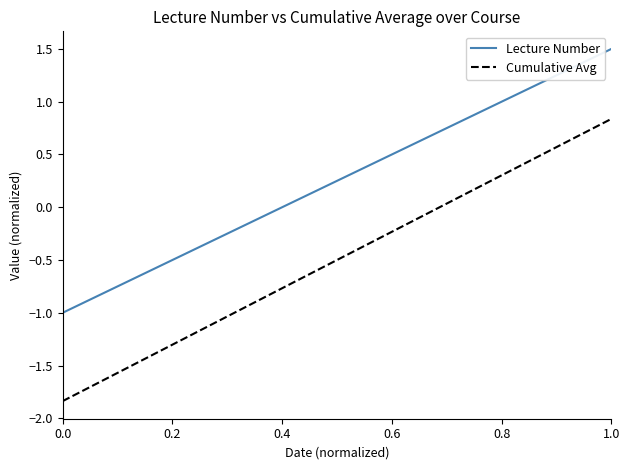

What is the difference between the maximum and minimum values in the Cumulative Avg series?

2.7